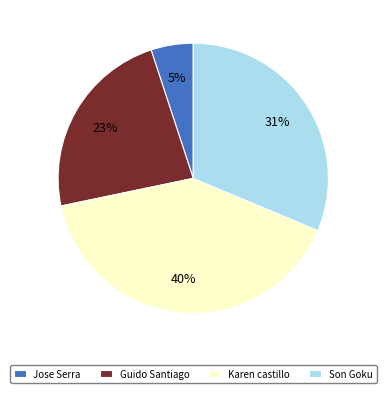

True or false: Guido Santiago accounts for 14% of the total.

False